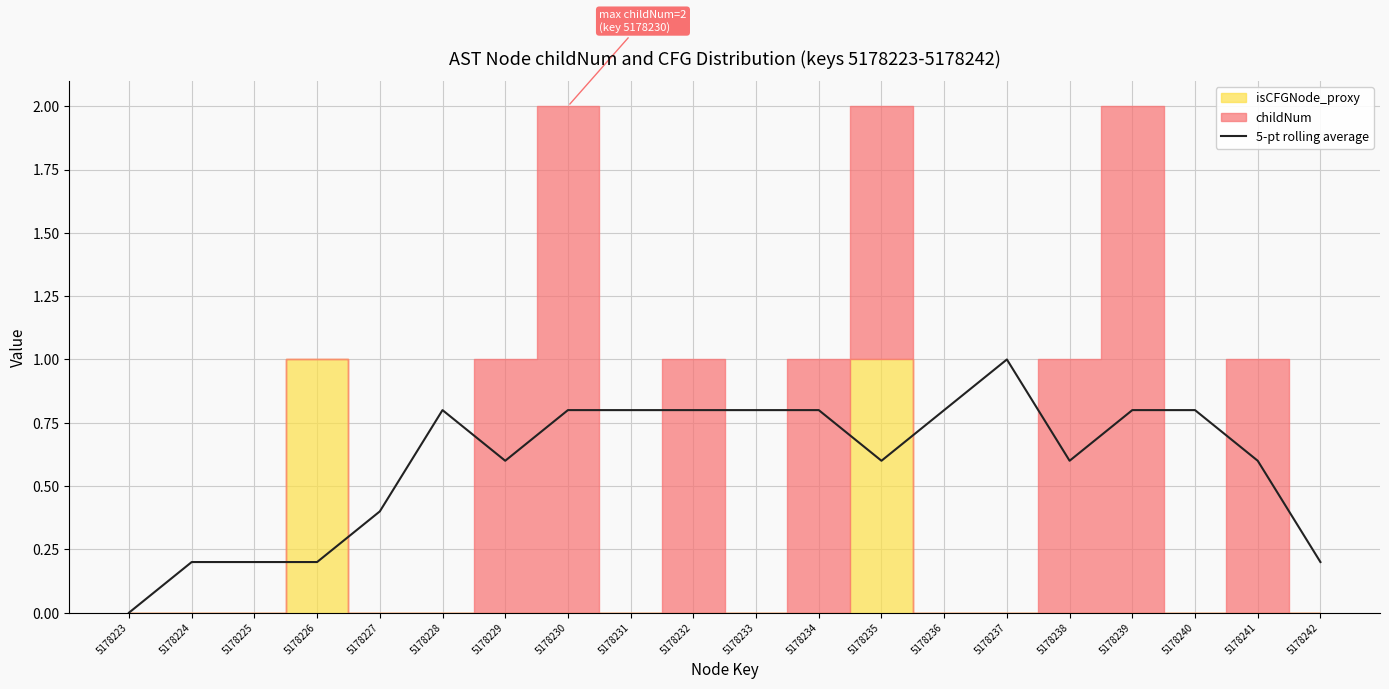

What is the value of the 3rd point from the left?

0.2